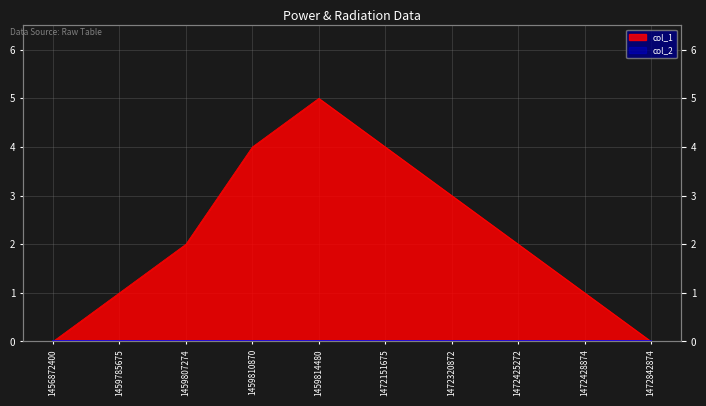

How many positive values are there?

8